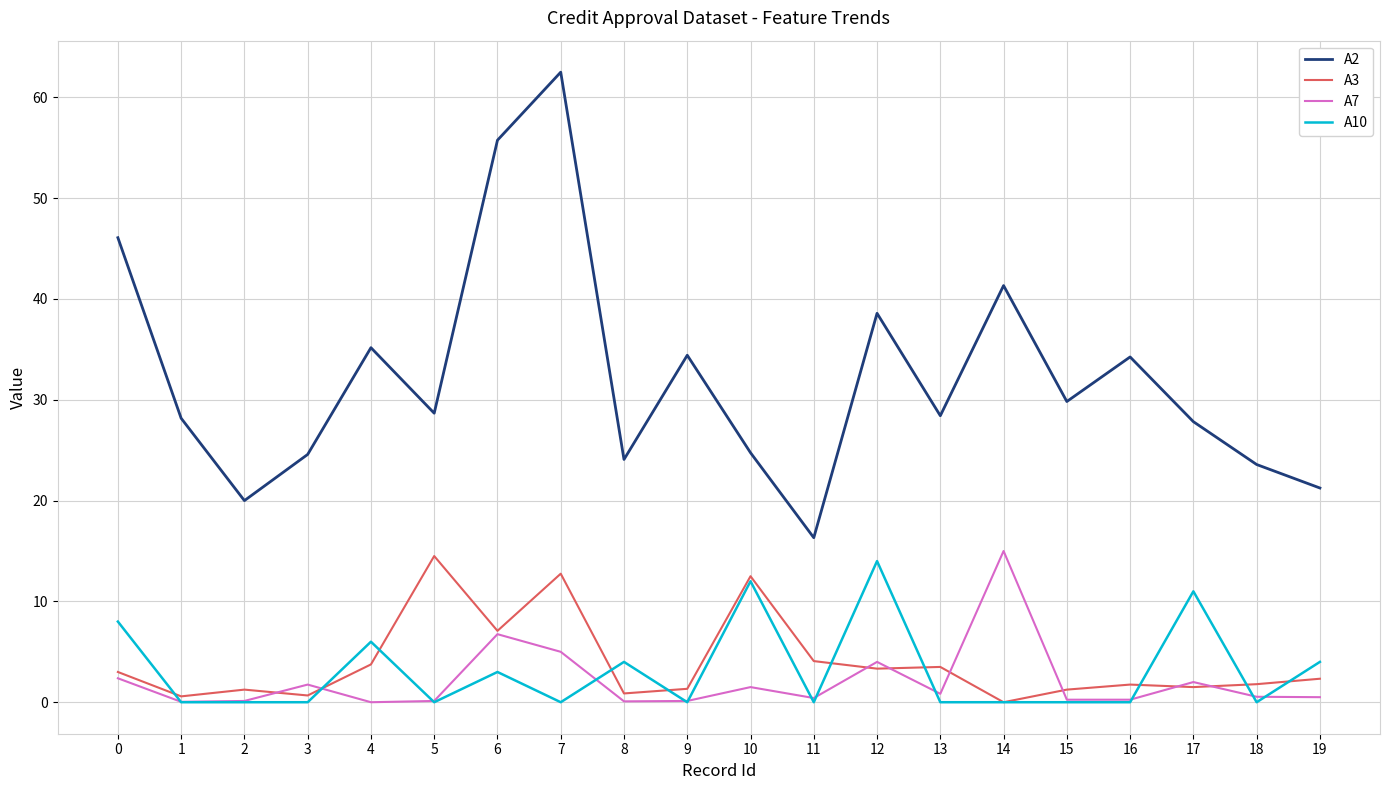

Is this an area chart (filled region under the line)?

No